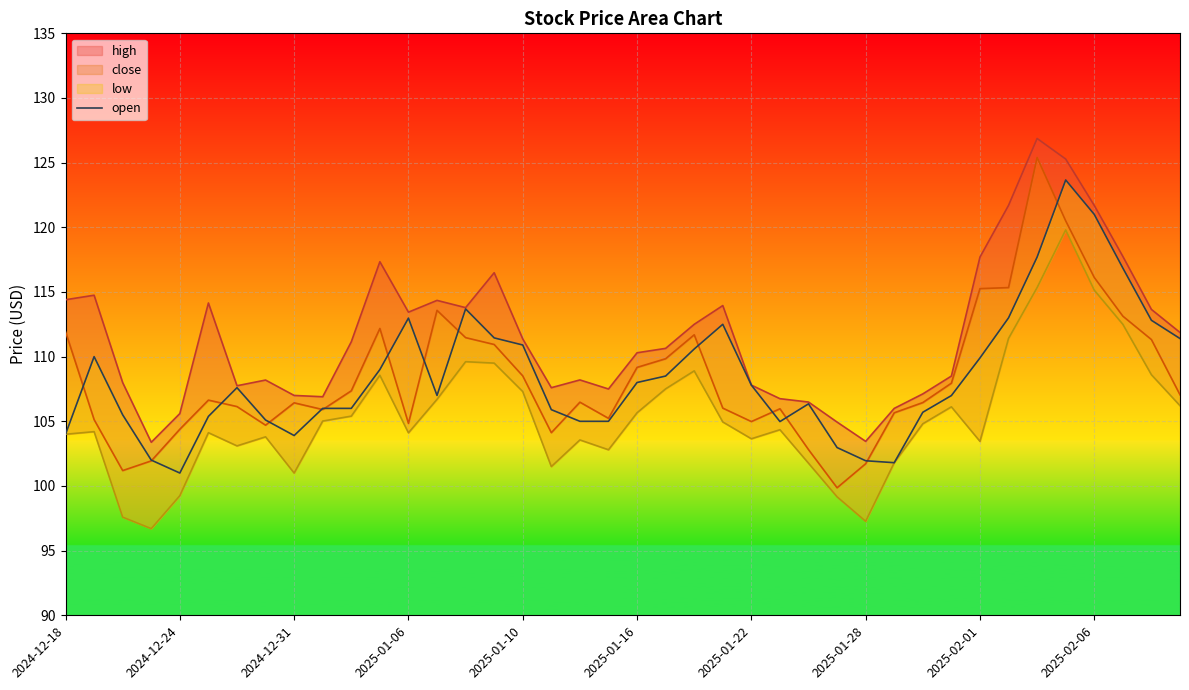

The chart shows a value of 107.6 at 2025-01-22. True or false?

True